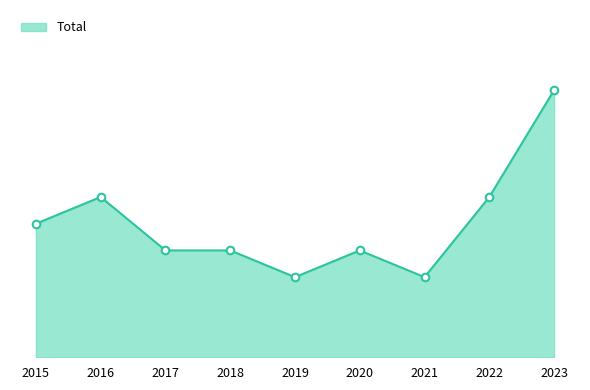

Is this an area chart (filled region under the line)?

Yes